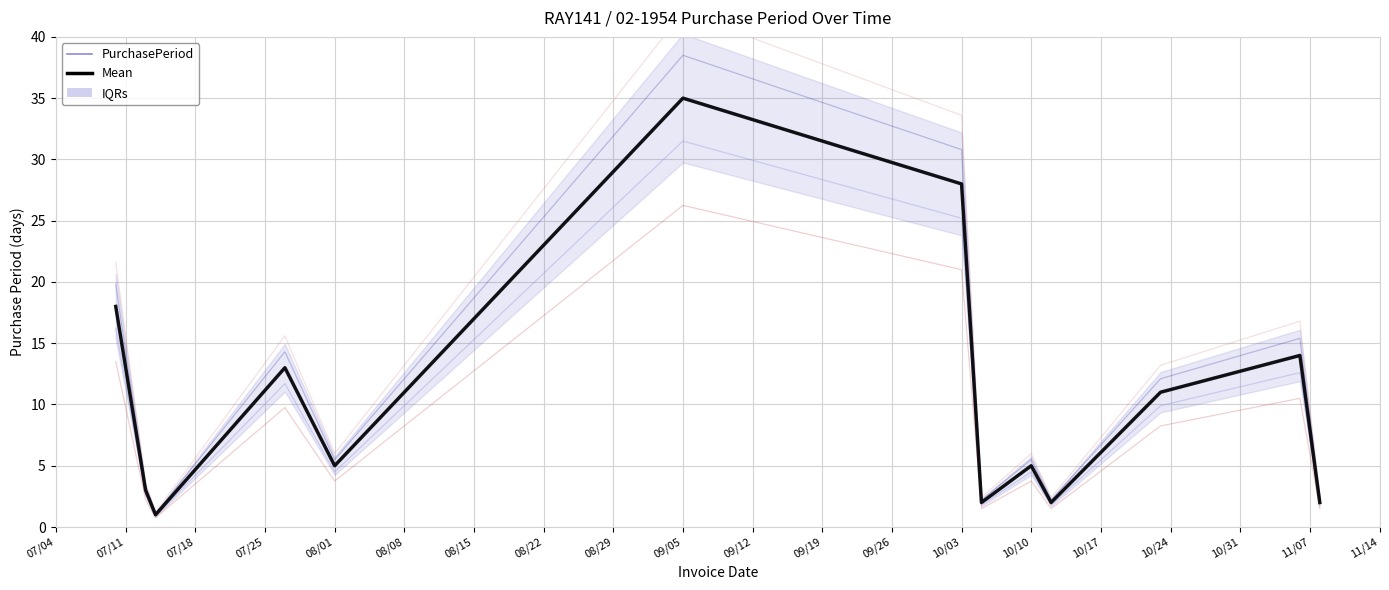

What is the greatest value displayed?

35